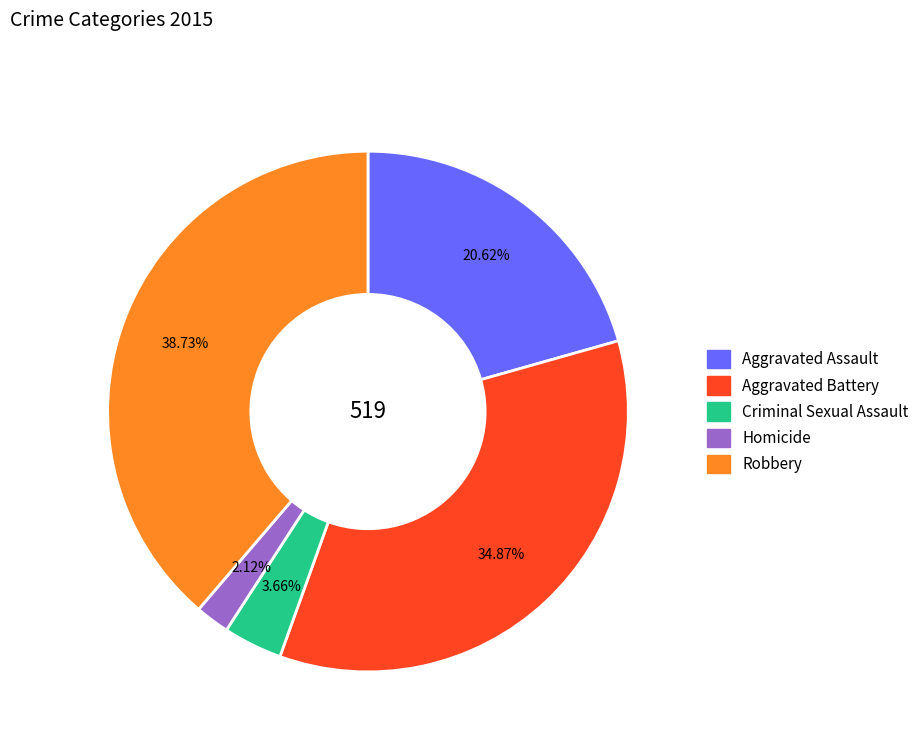

How many slices are in this pie chart?

5